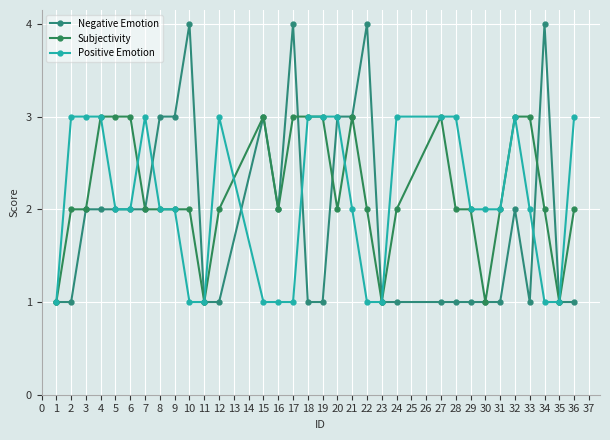

Is the value of Subjectivity at 24 greater than the value of Negative Emotion at 27?

Yes